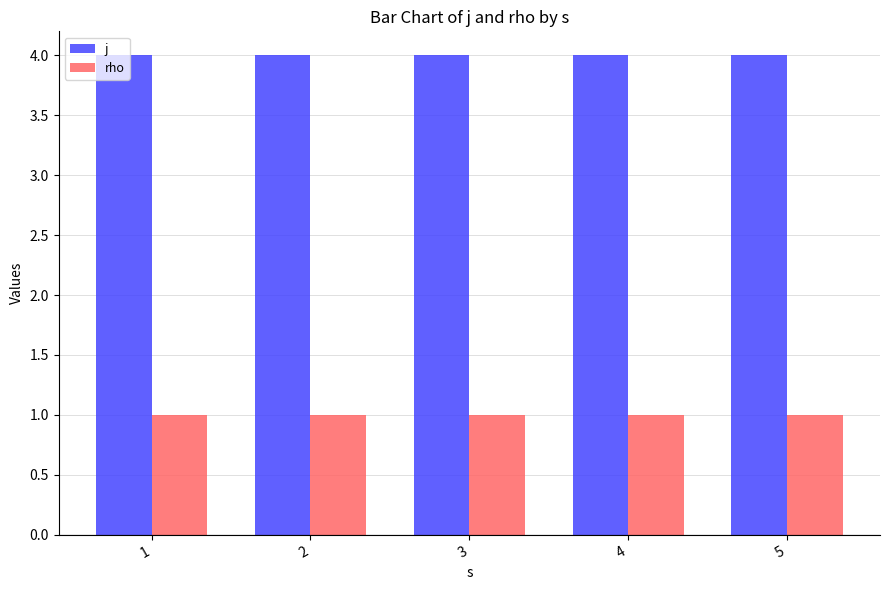

What is the value of the j bar at the 3rd from the left?

4